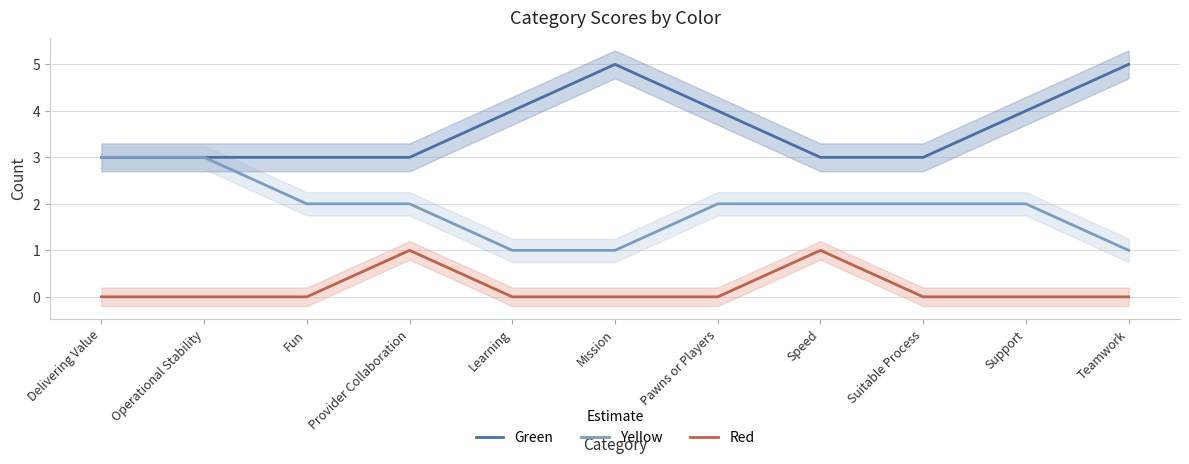

What is the label of the 5th point from the left?

Learning